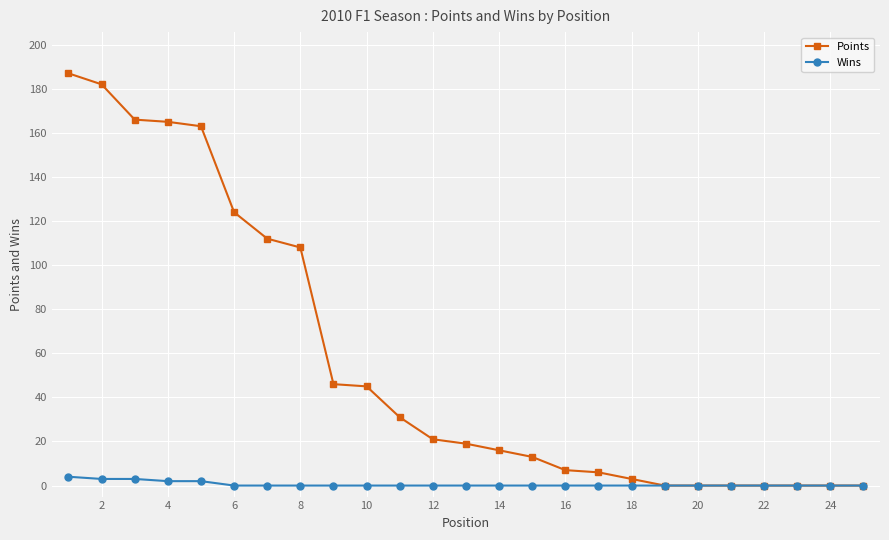

What is the average value of the Points series?

57